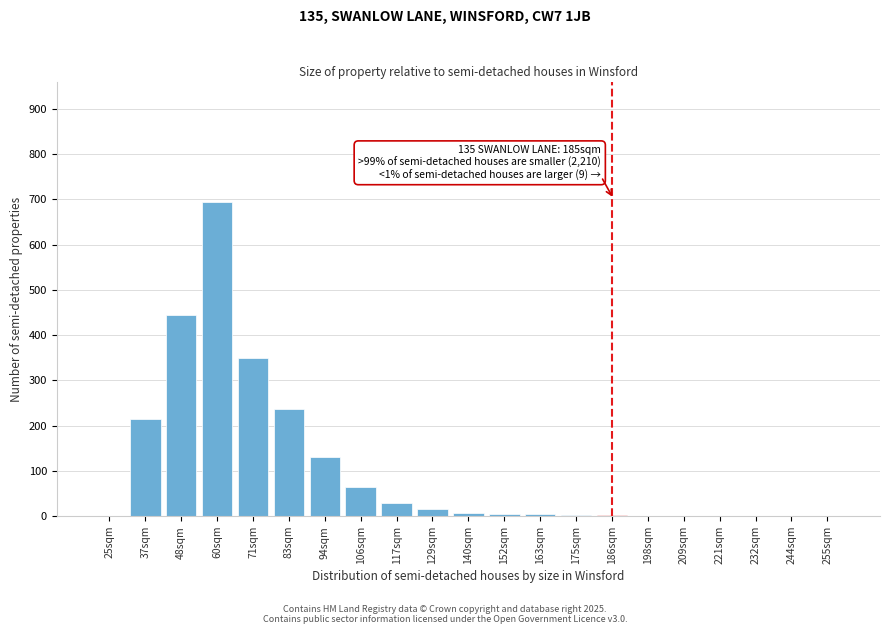

What value does the data have at 117sqm?

30